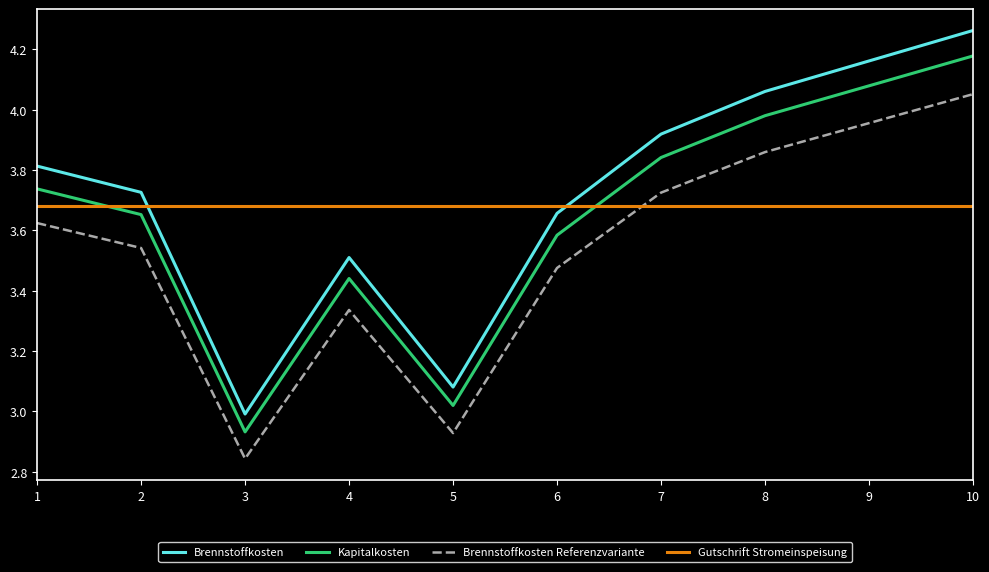

Which series changed the most between 1 and 6?

Brennstoffkosten